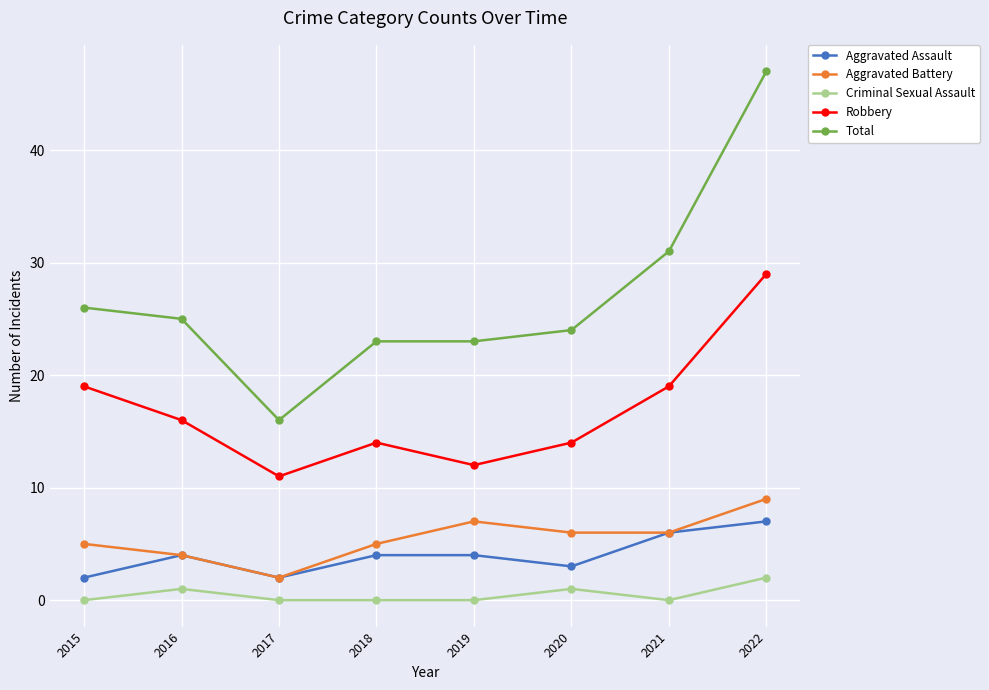

Is the value of Aggravated Battery at 2019 greater than the value of Robbery at 2016?

No